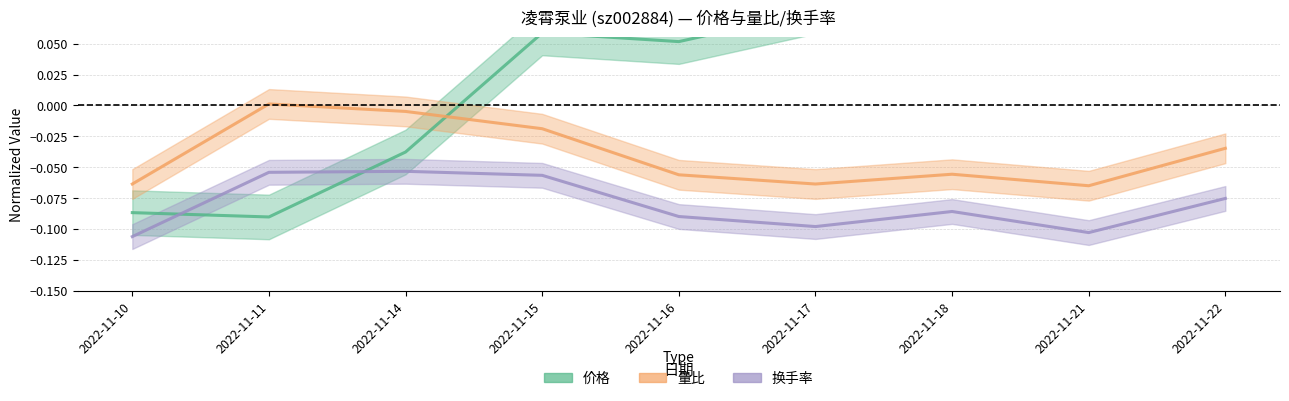

Is it true that 量比 equals -0.1 at 2022-11-18?

True